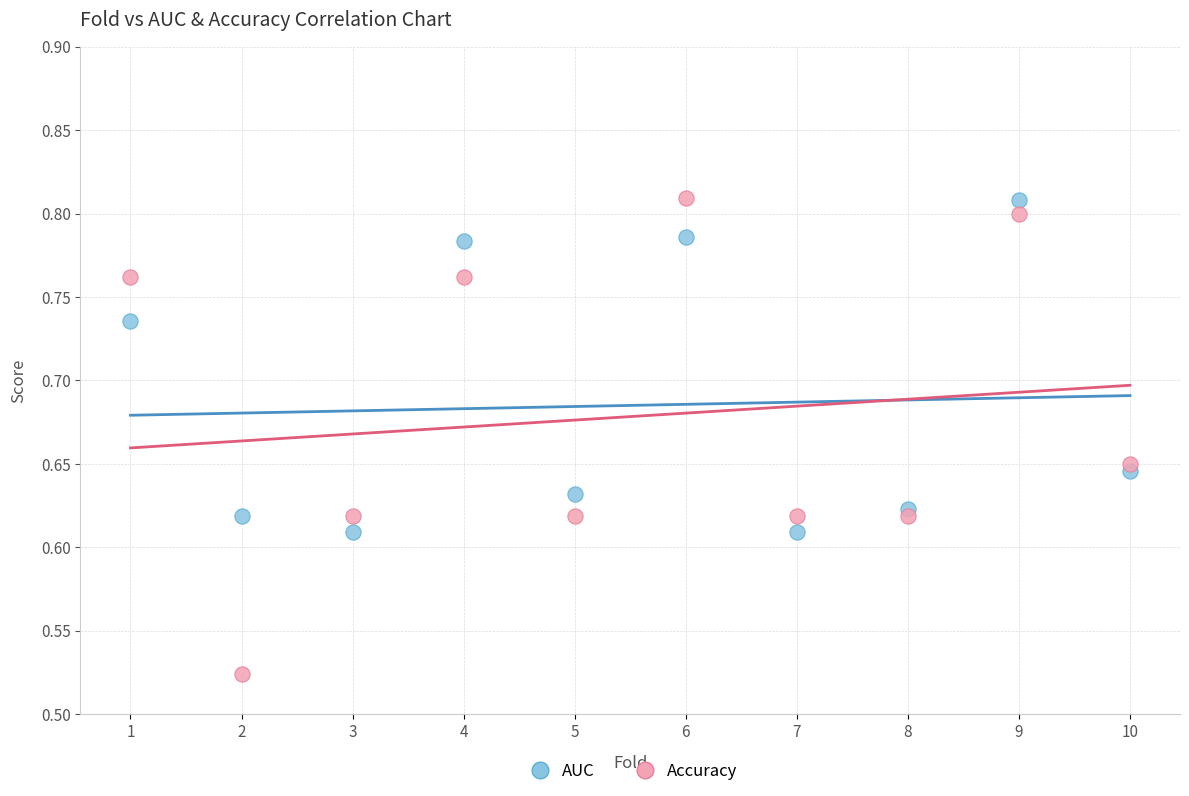

Which series has the widest spread of Y values?

Accuracy